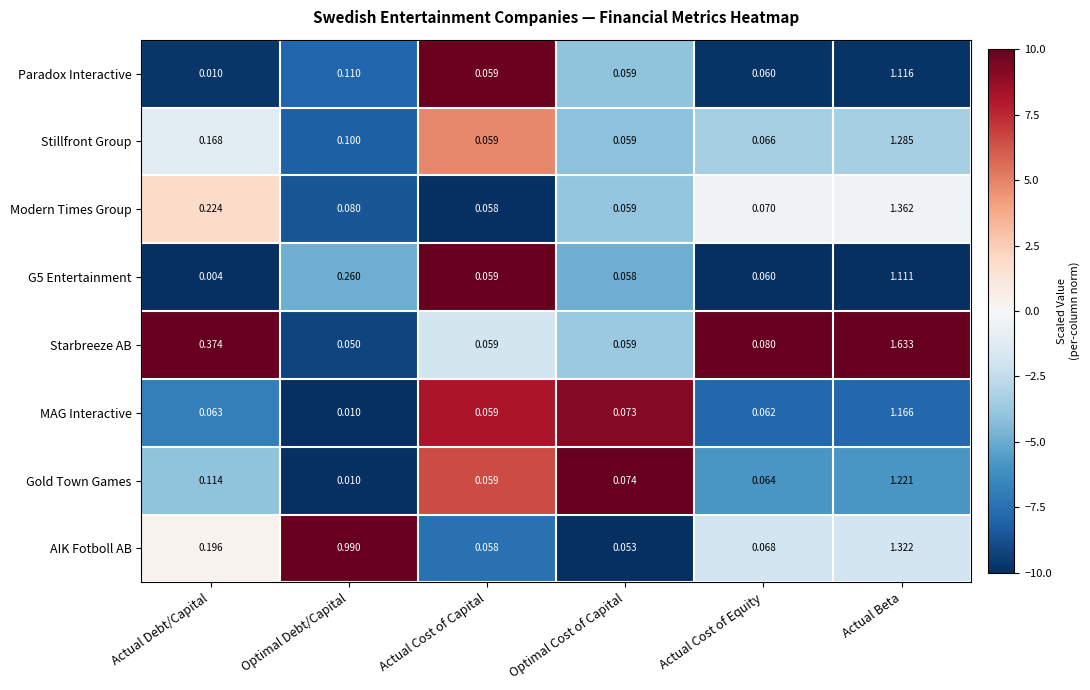

Count the number of categories in the chart.

6